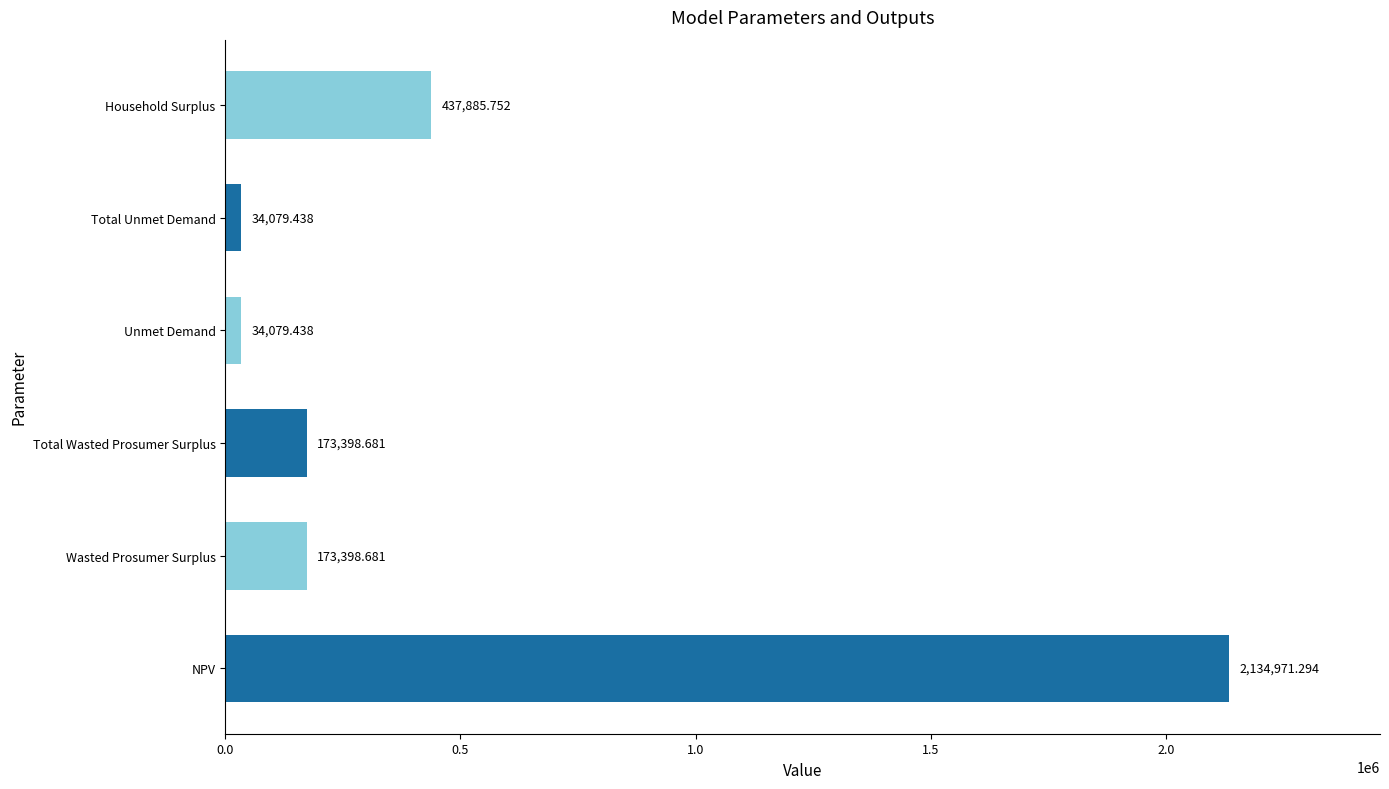

What is the average value?

497968.9